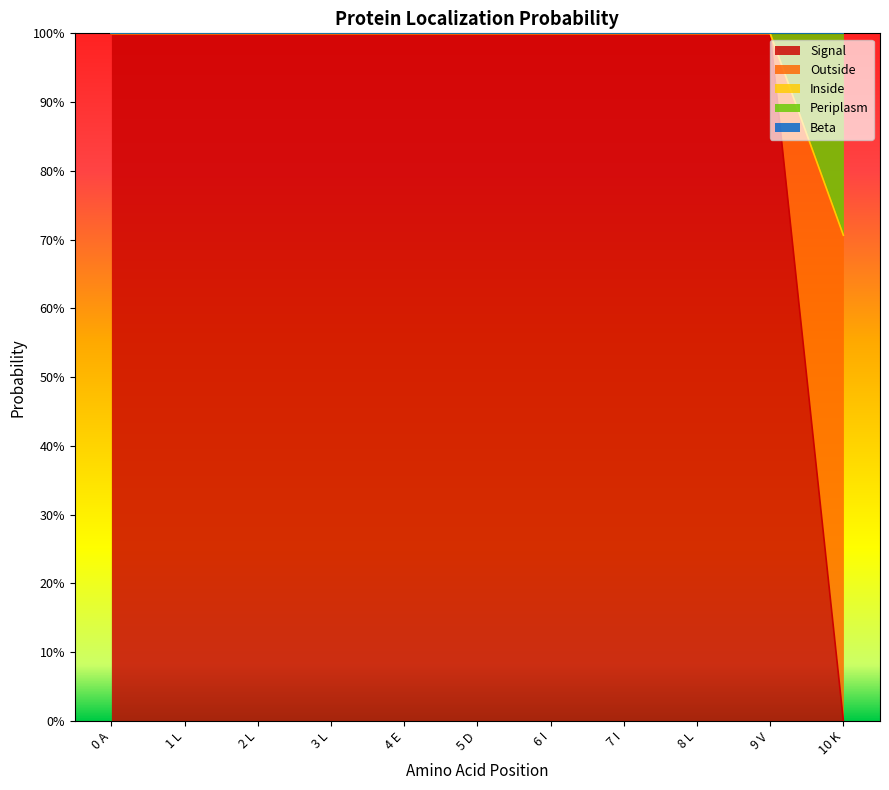

Which category has the highest value across all series?

0 A